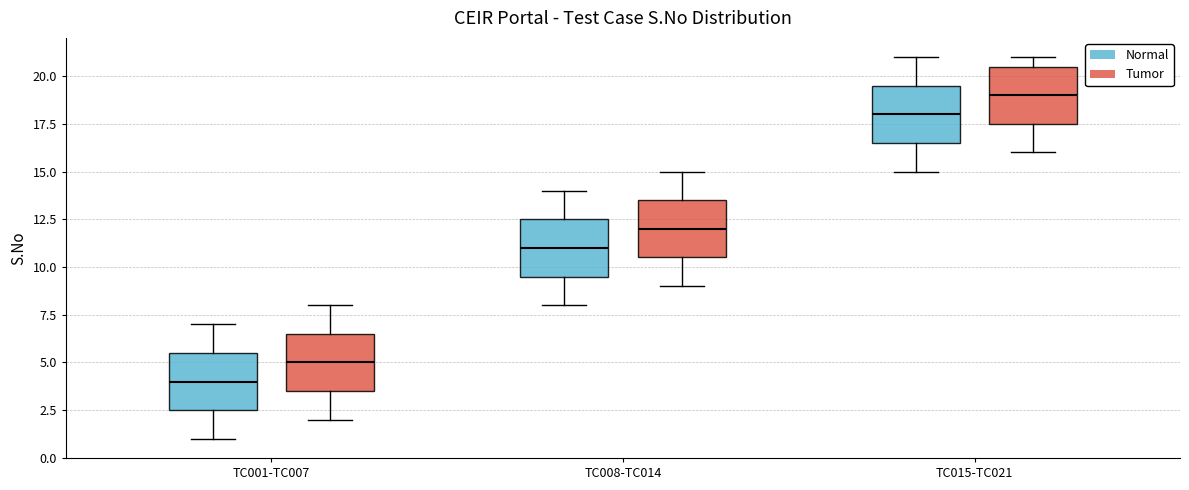

Reading left to right, read every box against the y-axis: the position of its median line, the range the box covers, and the ends of its whiskers. The values are not printed on the chart, so give them approximately, as read against the axis.

TC001-TC007 (Normal): median 4.0, box 2.5 to 5.5, whiskers 1.0 to 7.0
TC001-TC007 (Tumor): median 5.0, box 3.5 to 6.5, whiskers 2.0 to 8.0
TC008-TC014 (Normal): median 11.0, box 9.5 to 12.5, whiskers 8.0 to 14.0
TC008-TC014 (Tumor): median 12.0, box 10.5 to 13.5, whiskers 9.0 to 15.0
TC015-TC021 (Normal): median 18.0, box 16.5 to 19.5, whiskers 15.0 to 21.0
TC015-TC021 (Tumor): median 19.0, box 17.5 to 20.5, whiskers 16.0 to 21.0